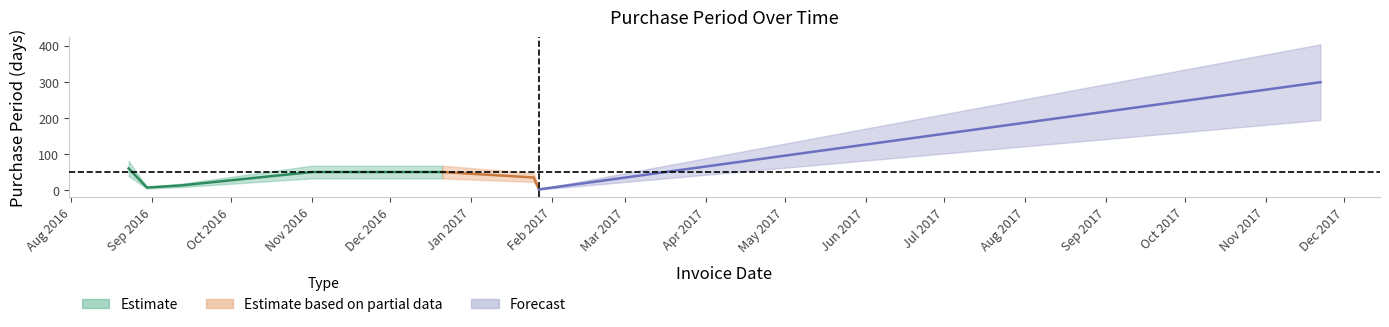

What is the difference between the maximum and second lowest values?

292